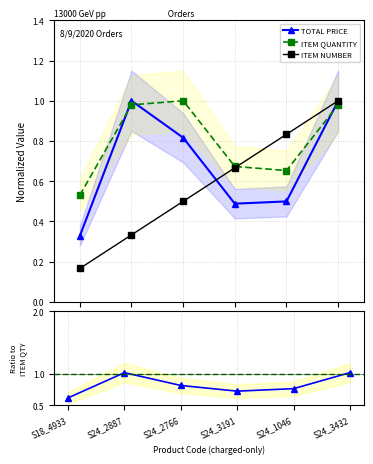

The ITEM QUANTITY series shows 0.4 at S24_1046. True or false?

False